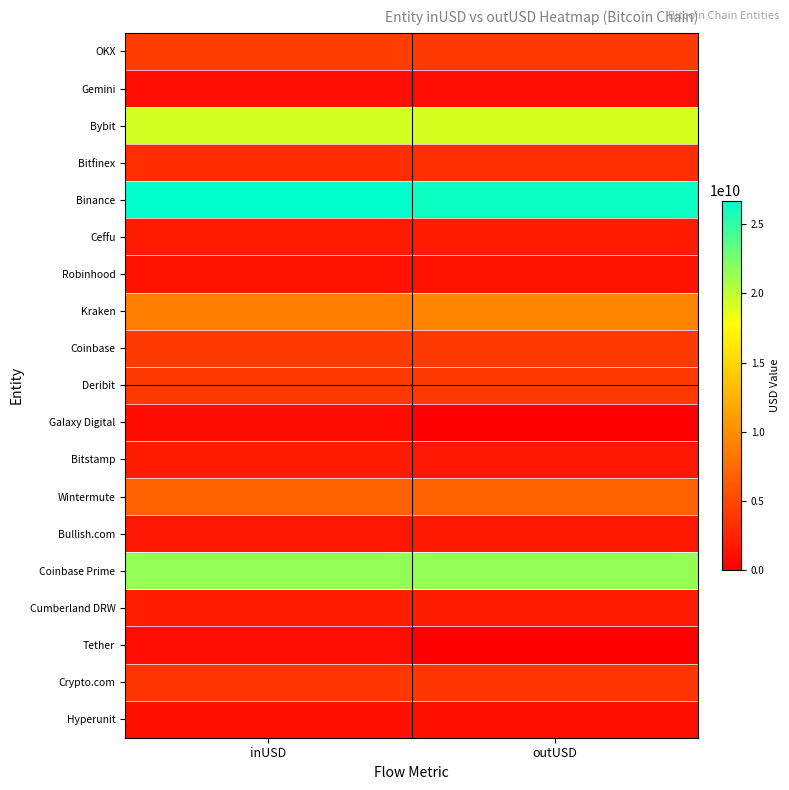

At how many categories does at least one series exceed 14818075929?

2